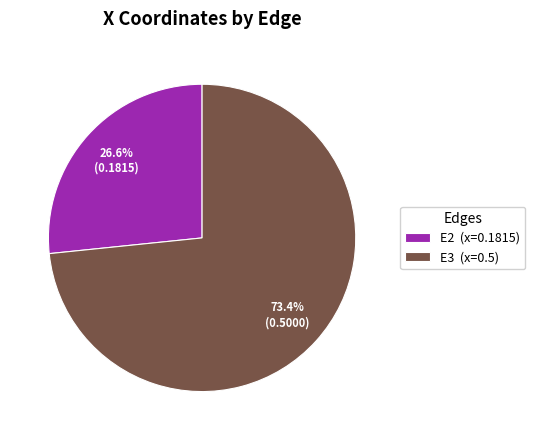

How much of the chart is everything except E3 (x=0.5)?

26.6%